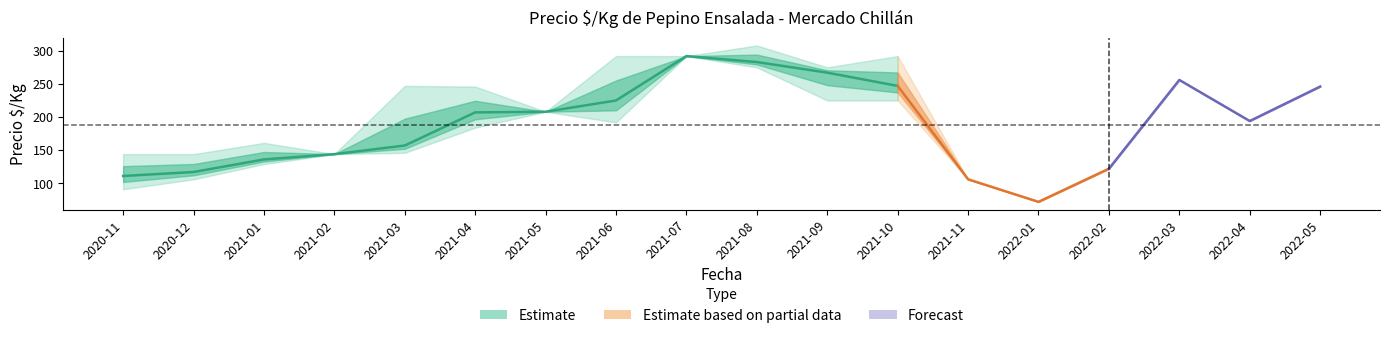

True or false: Precio maximo has more than 0 points higher than both neighbors.

True